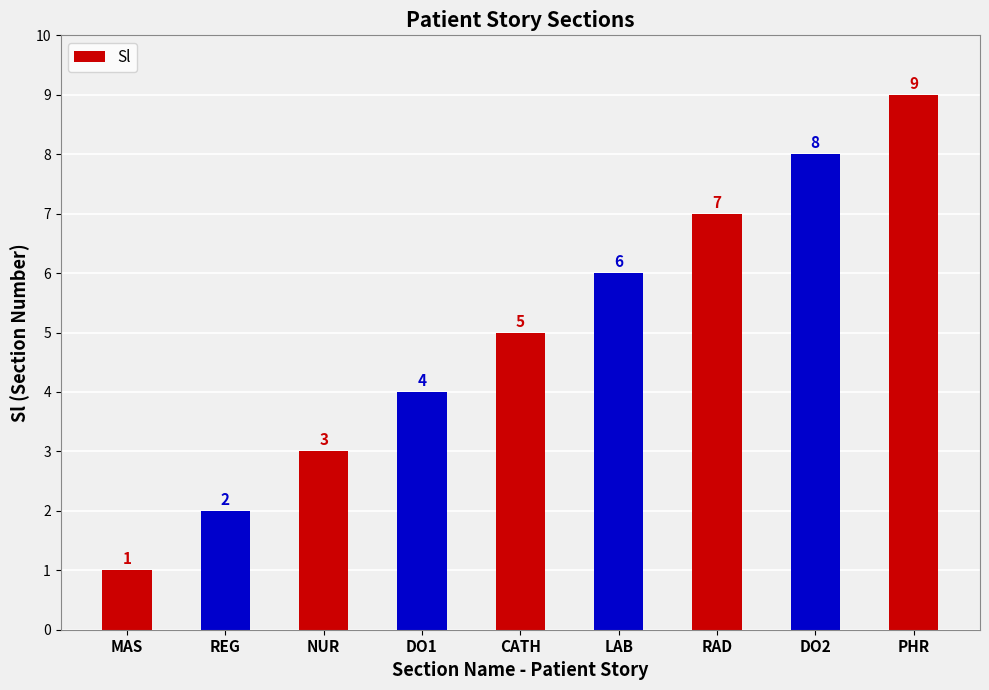

At which category does the chart reach its minimum across all series?

MAS